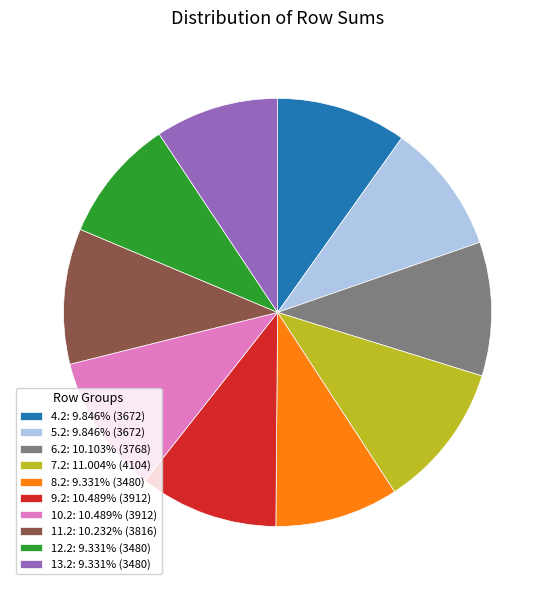

Is the sum of 11.2: 10.232% (3816) and 5.2: 9.846% (3672) greater than half?

No